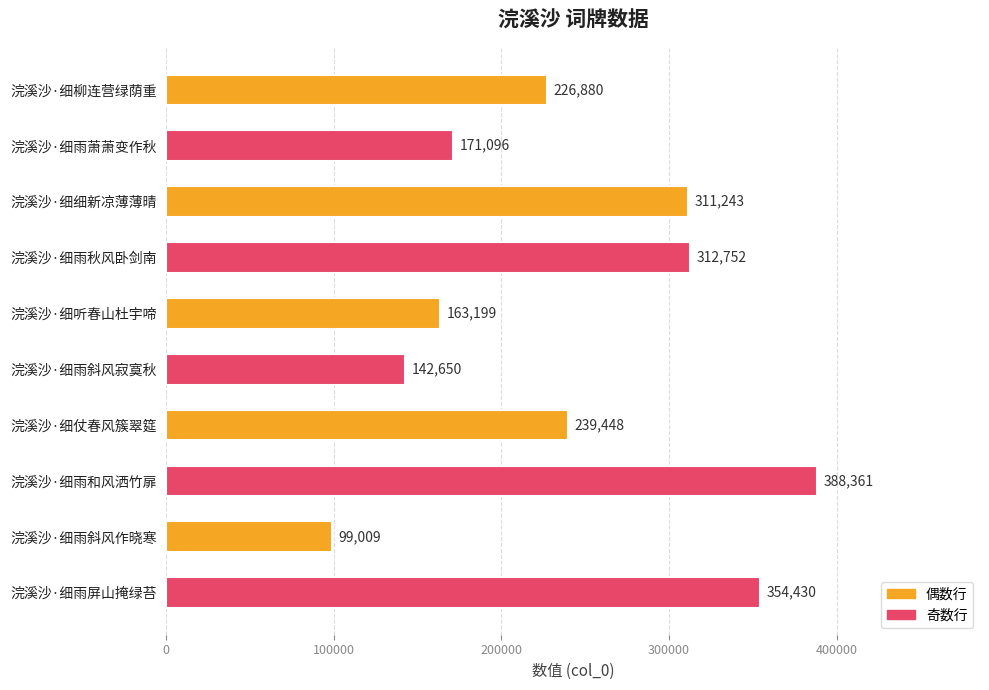

What is the greatest value displayed?

388361